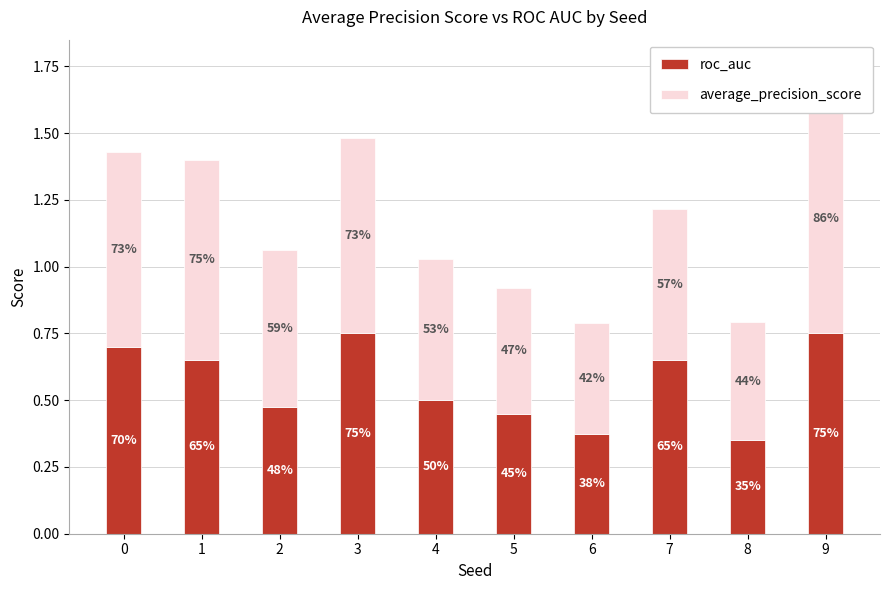

Rank the series at 2 from highest to lowest value.

average_precision_score, roc_auc